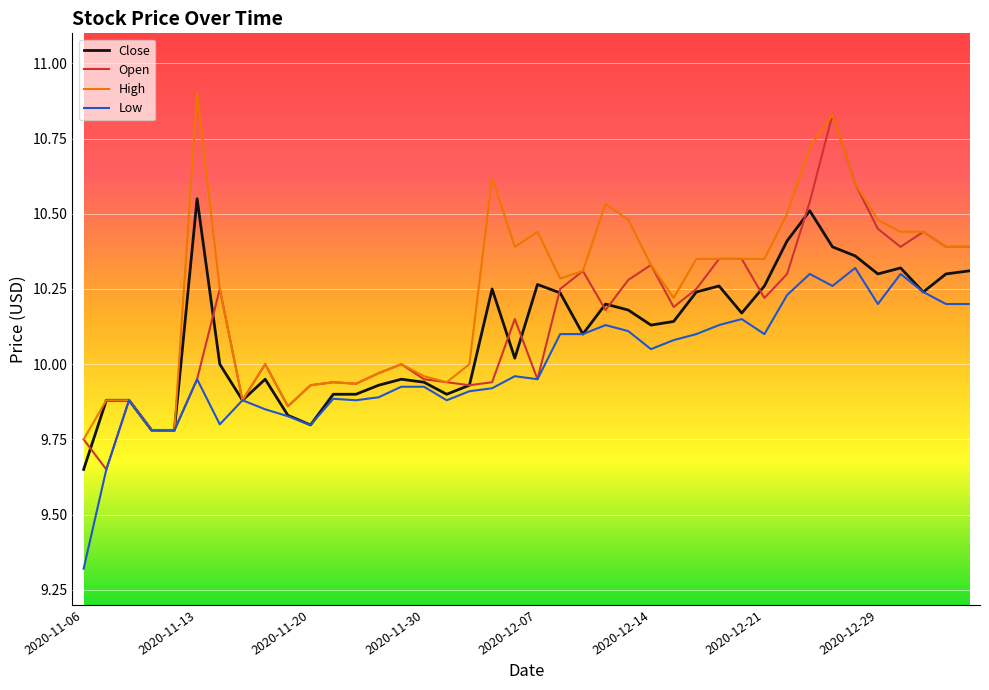

What is the maximum value shown in the chart?

10.9